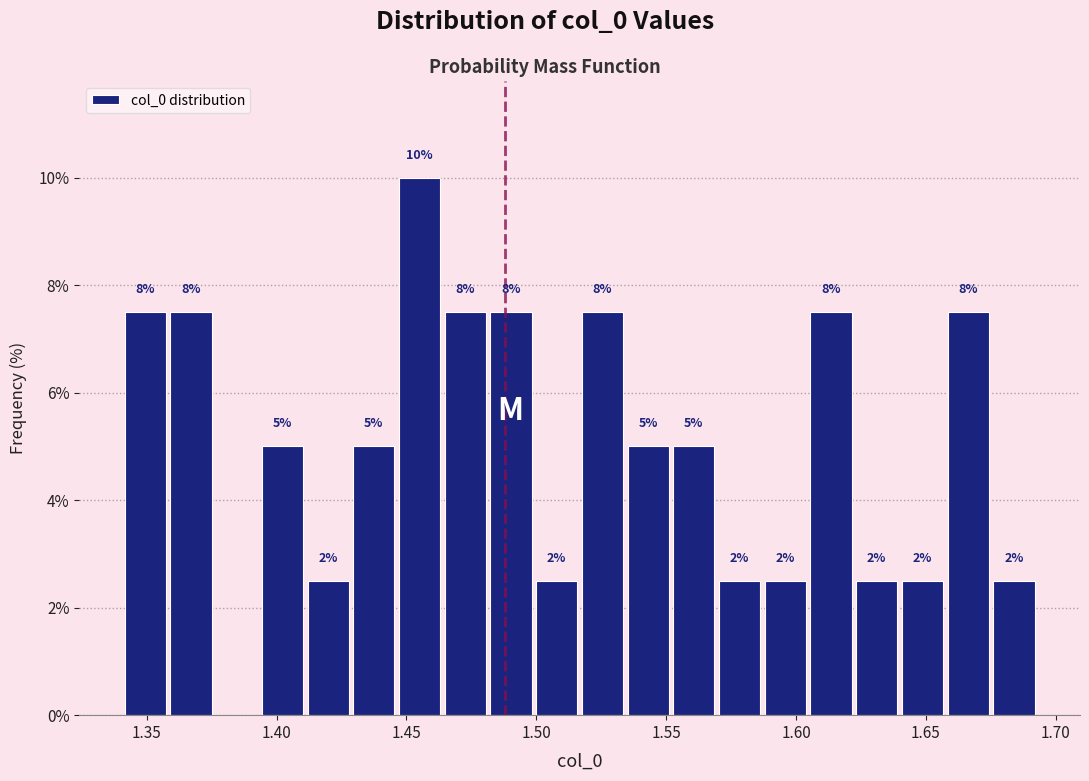

Around what value on the x-axis is the tallest bar? Give the approximate position of its centre, as read against the axis.

1.455